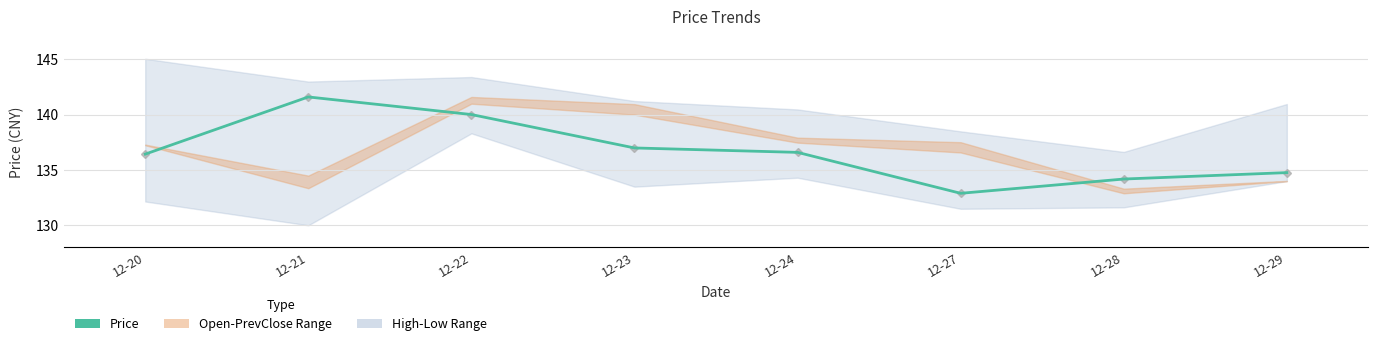

Where does the data first go above 136?

12-20